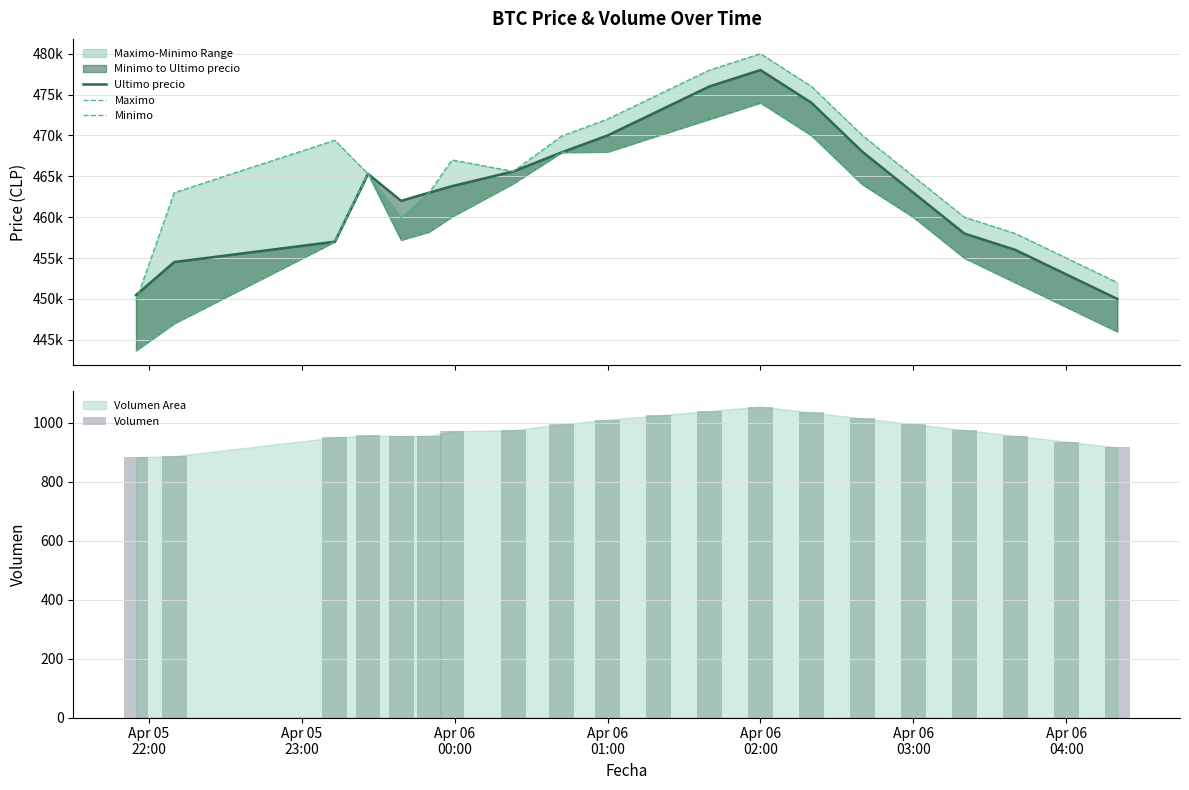

What is the minimum value for Volumen?

883.2